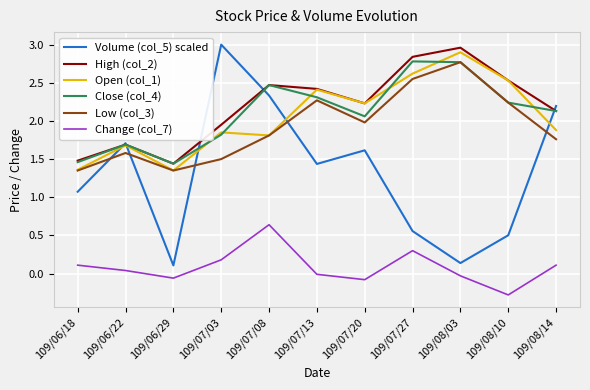

True or false: Change (col_7) and Close (col_4) intersect in this chart.

False